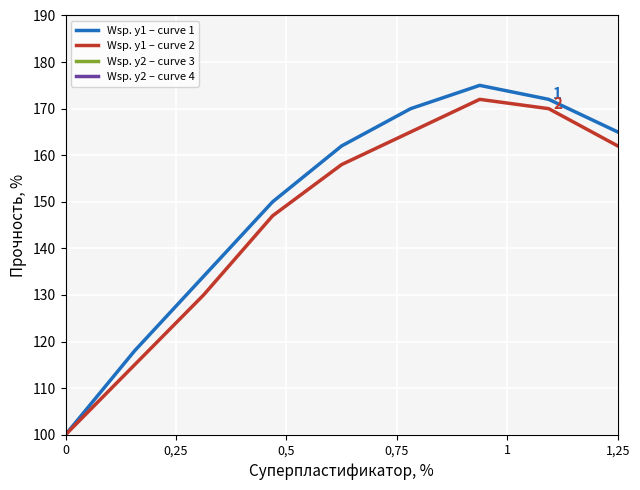

True or false: Wsp. y2 – curve 4 and Wsp. y2 – curve 3 cross at least once.

False